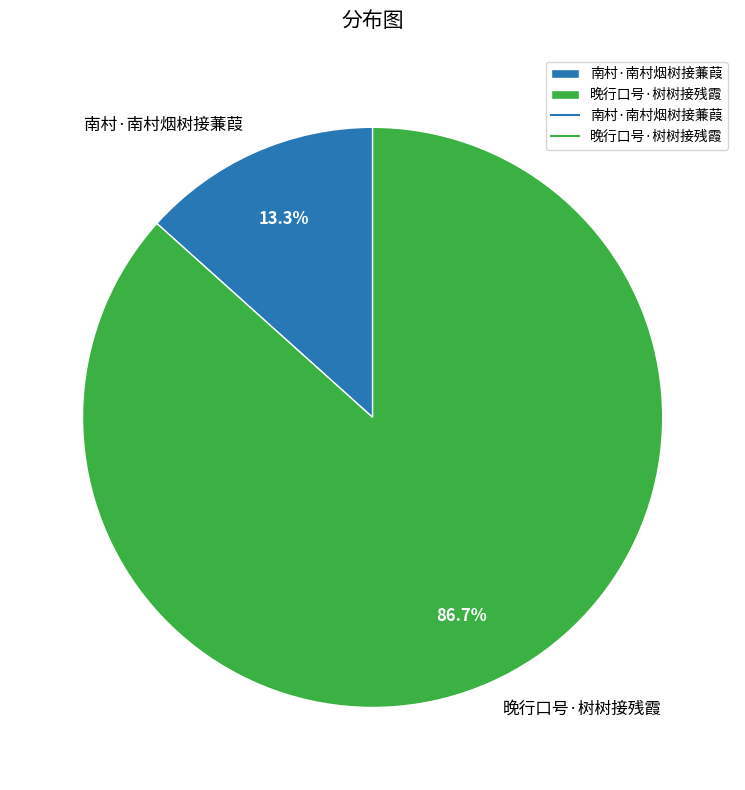

What percentage is NOT represented by 晚行口号·树树接残霞?

13.3%